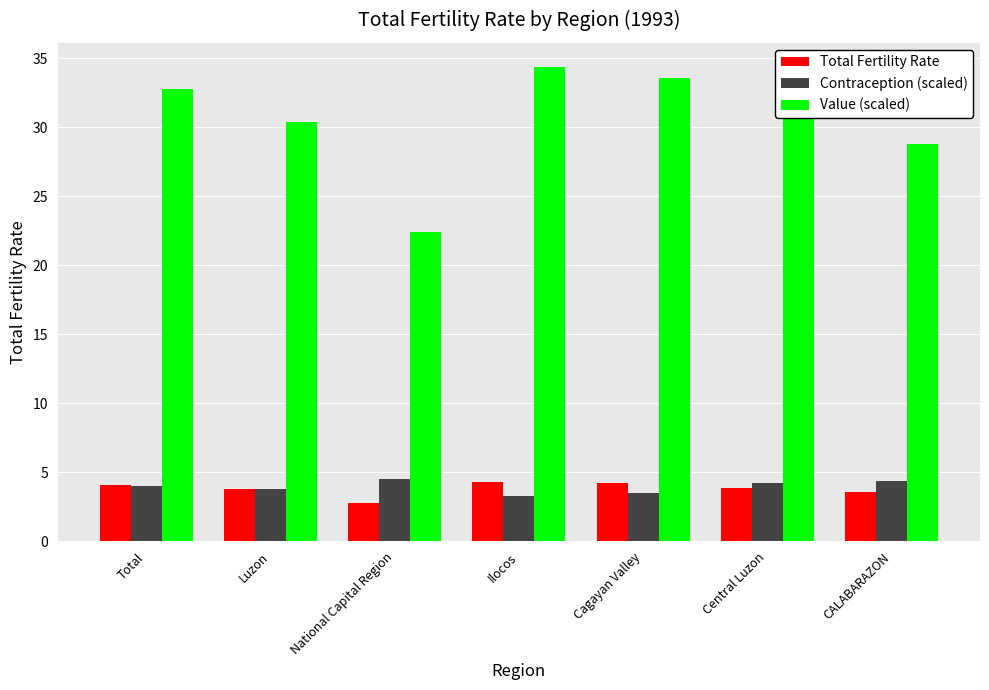

Is it true that Value (scaled) equals 47.4 at Central Luzon?

False